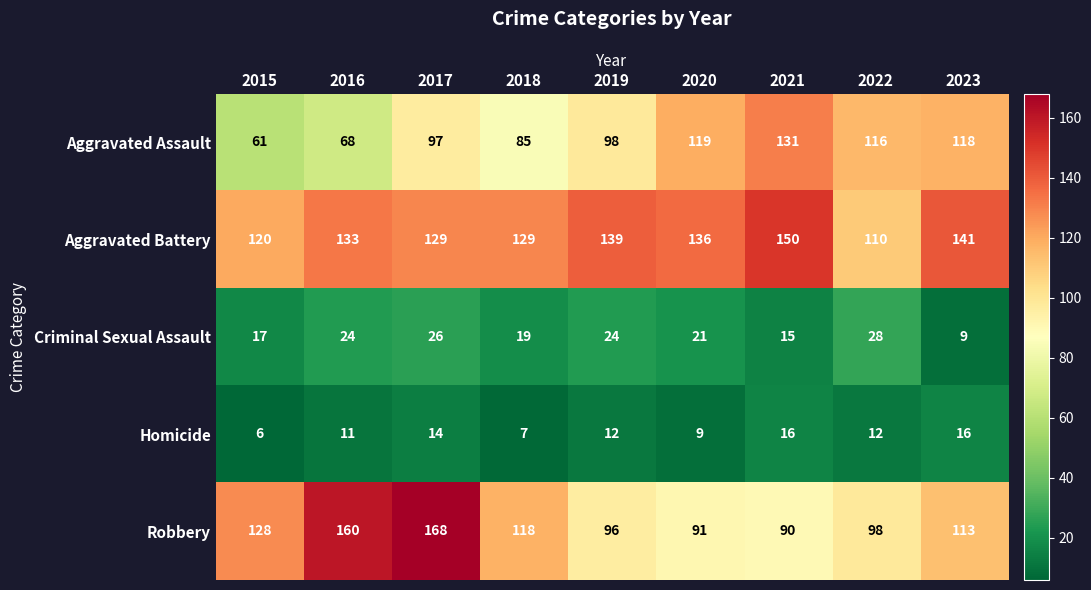

How many distinct data groups are displayed?

5